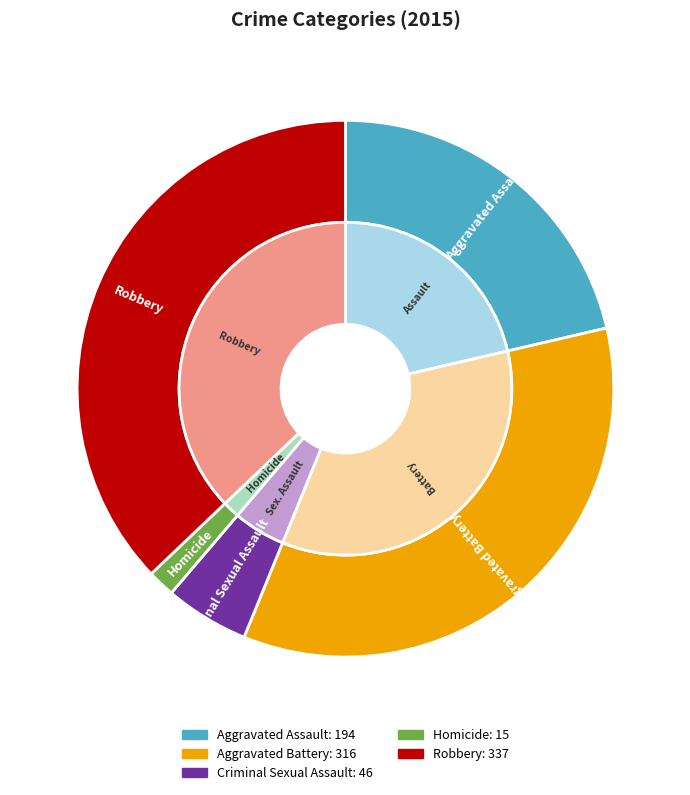

What percentage do Robbery and Homicide together represent?

38.8%